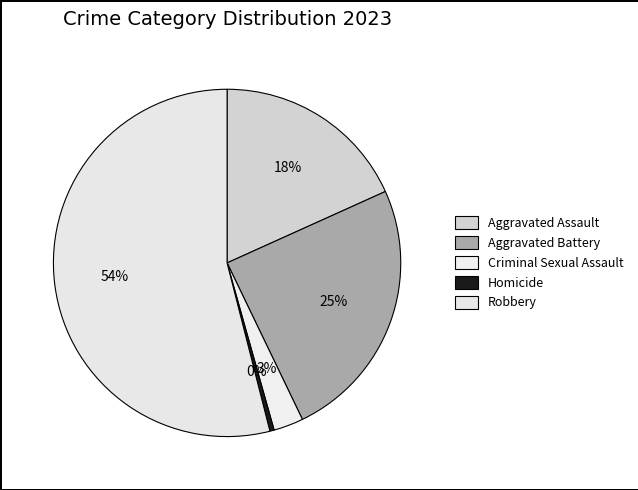

Rank the categories by value from highest to lowest.

Robbery, Aggravated Battery, Aggravated Assault, Criminal Sexual Assault, Homicide